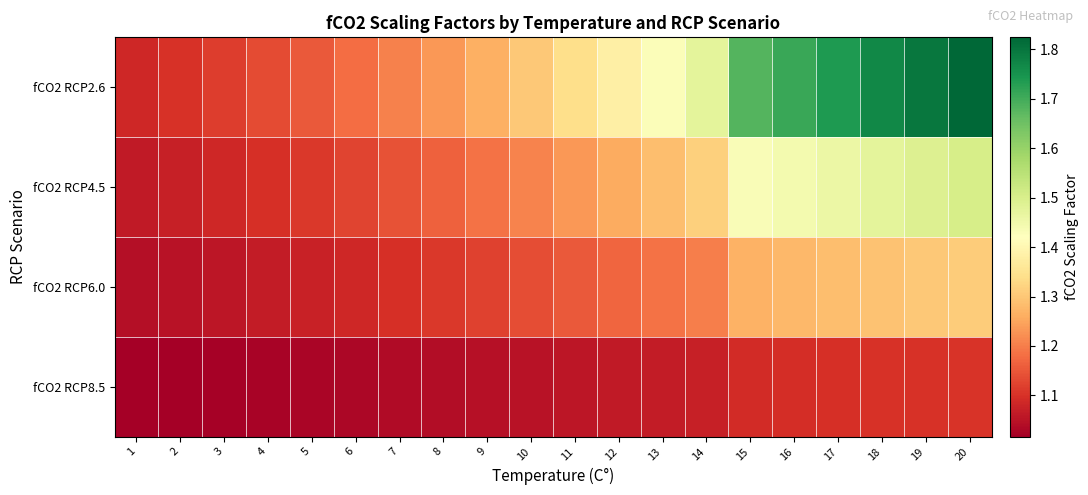

Which series has the widest spread of values?

fCO2 RCP2.6